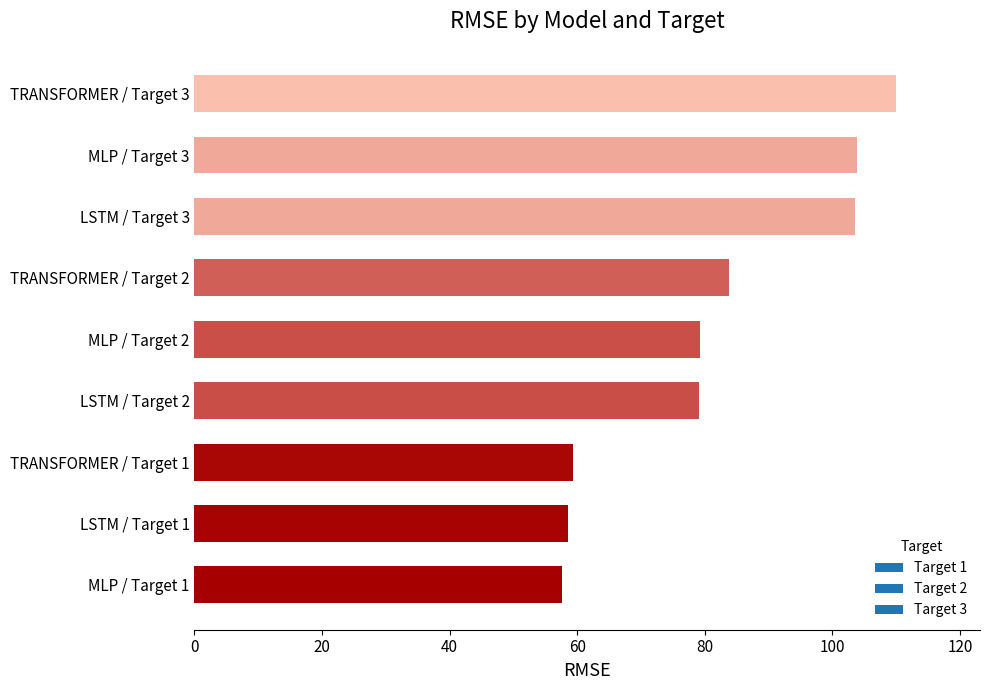

How many bars are there in total?

9